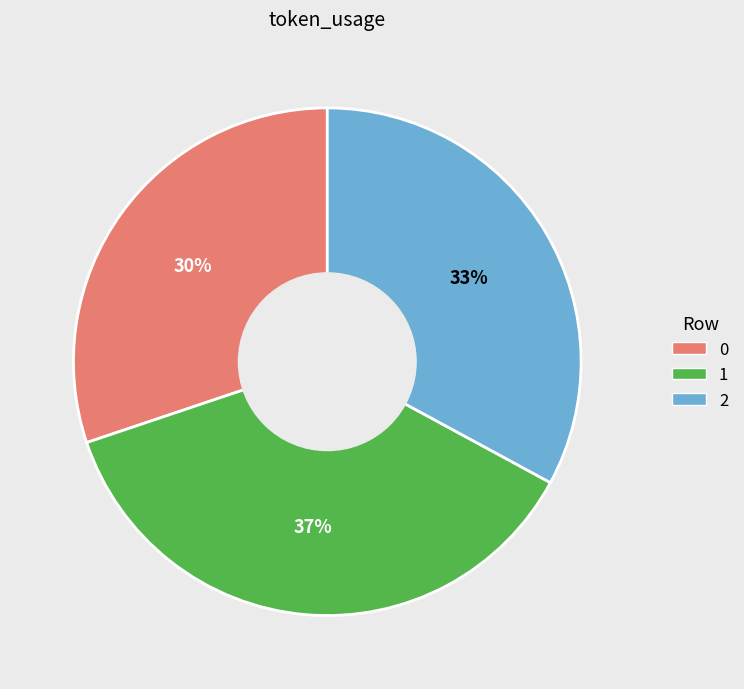

Which category has the biggest portion of the pie?

1